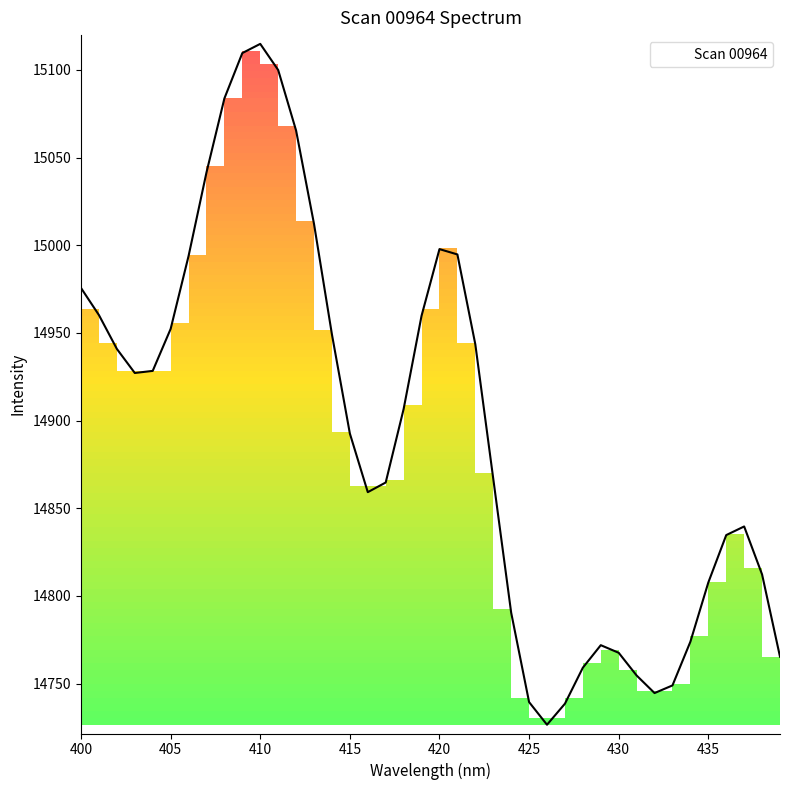

What is the difference between the second highest and second lowest values?

371.1